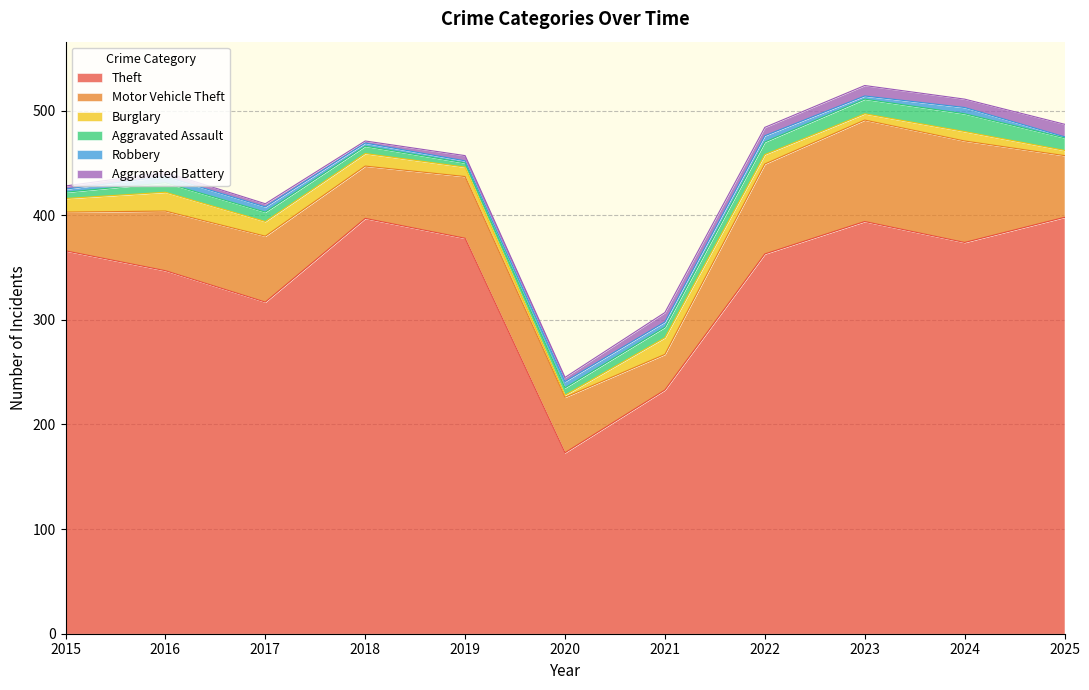

Does the chart have visible grid lines?

Yes